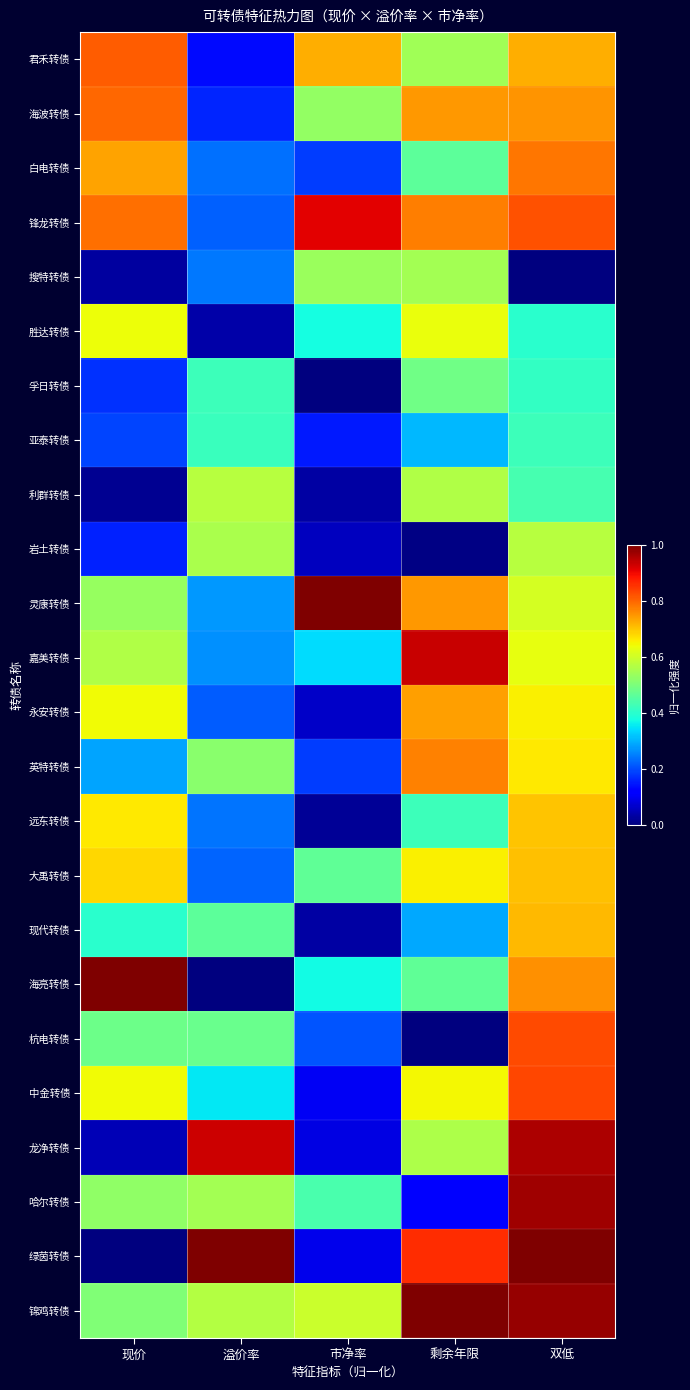

Reading left to right, transcribe all the data shown in this chart.

君禾转债: 现价=0.8	溢价率=0.1	市净率=0.7	剩余年限=0.5	双低=0.7
海波转债: 现价=0.8	溢价率=0.2	市净率=0.5	剩余年限=0.7	双低=0.8
白电转债: 现价=0.7	溢价率=0.2	市净率=0.2	剩余年限=0.5	双低=0.8
锋龙转债: 现价=0.8	溢价率=0.2	市净率=0.9	剩余年限=0.8	双低=0.8
搜特转债: 现价=0.0	溢价率=0.2	市净率=0.5	剩余年限=0.5	双低=0.0
胜达转债: 现价=0.6	溢价率=0.0	市净率=0.4	剩余年限=0.6	双低=0.4
孚日转债: 现价=0.2	溢价率=0.4	市净率=0.0	剩余年限=0.5	双低=0.4
亚泰转债: 现价=0.2	溢价率=0.4	市净率=0.1	剩余年限=0.3	双低=0.4
利群转债: 现价=0.0	溢价率=0.6	市净率=0.0	剩余年限=0.6	双低=0.4
岩土转债: 现价=0.2	溢价率=0.6	市净率=0.1	剩余年限=0.0	双低=0.6
灵康转债: 现价=0.5	溢价率=0.3	市净率=1.0	剩余年限=0.7	双低=0.6
嘉美转债: 现价=0.6	溢价率=0.3	市净率=0.3	剩余年限=0.9	双低=0.6
永安转债: 现价=0.6	溢价率=0.2	市净率=0.1	剩余年限=0.7	双低=0.7
英特转债: 现价=0.3	溢价率=0.5	市净率=0.2	剩余年限=0.8	双低=0.7
远东转债: 现价=0.7	溢价率=0.2	市净率=0.0	剩余年限=0.4	双低=0.7
大禹转债: 现价=0.7	溢价率=0.2	市净率=0.5	剩余年限=0.7	双低=0.7
现代转债: 现价=0.4	溢价率=0.5	市净率=0.0	剩余年限=0.3	双低=0.7
海亮转债: 现价=1.0	溢价率=0.0	市净率=0.4	剩余年限=0.5	双低=0.8
杭电转债: 现价=0.5	溢价率=0.5	市净率=0.2	剩余年限=0.0	双低=0.8
中金转债: 现价=0.6	溢价率=0.4	市净率=0.1	剩余年限=0.6	双低=0.8
龙净转债: 现价=0.0	溢价率=0.9	市净率=0.1	剩余年限=0.6	双低=1.0
哈尔转债: 现价=0.5	溢价率=0.6	市净率=0.4	剩余年限=0.1	双低=1.0
绿茵转债: 现价=0.0	溢价率=1.0	市净率=0.1	剩余年限=0.9	双低=1.0
锦鸡转债: 现价=0.5	溢价率=0.6	市净率=0.6	剩余年限=1.0	双低=1.0